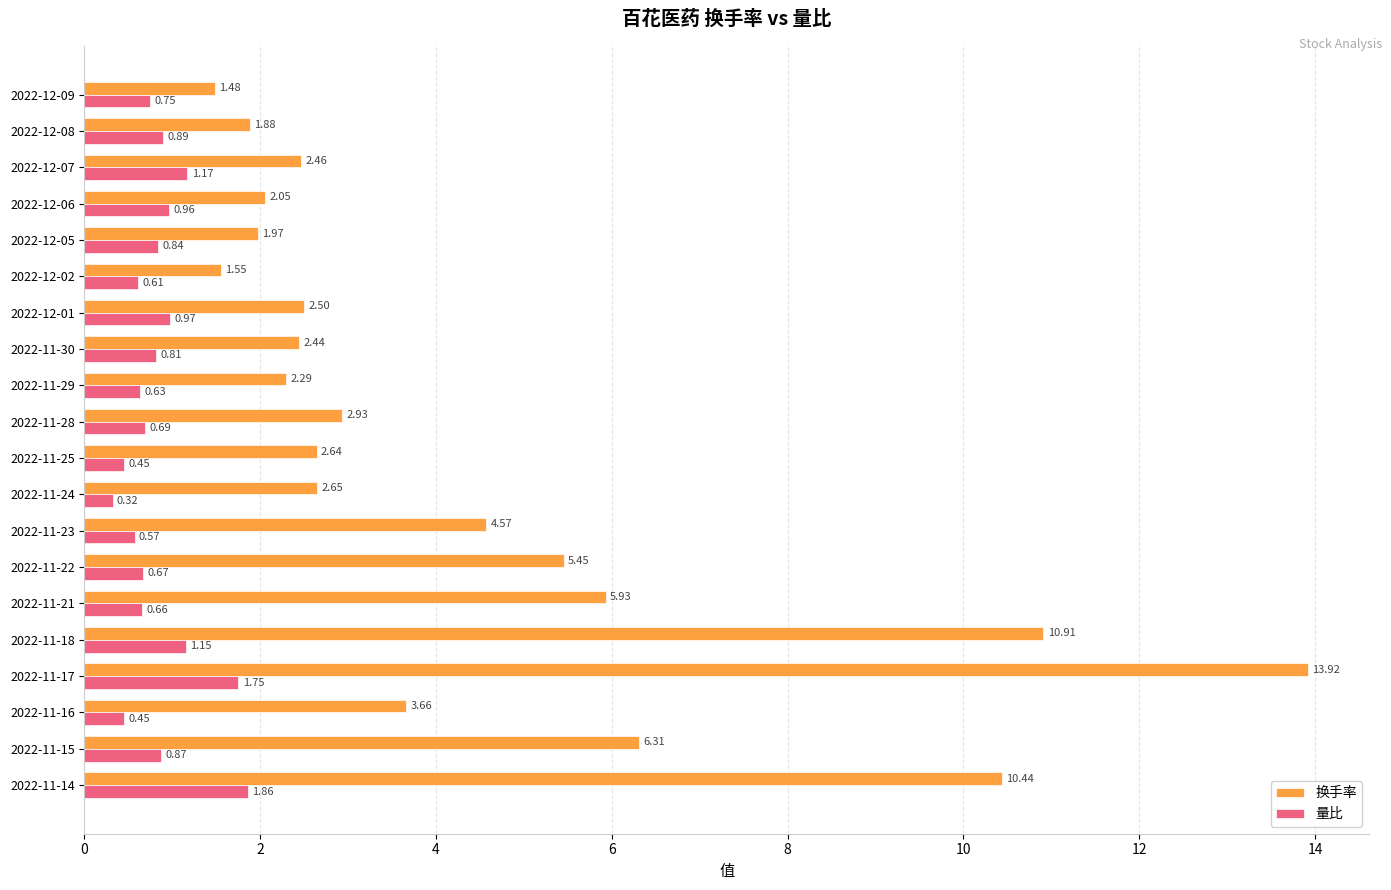

List the series in order of their peak value, lowest first.

量比, 换手率